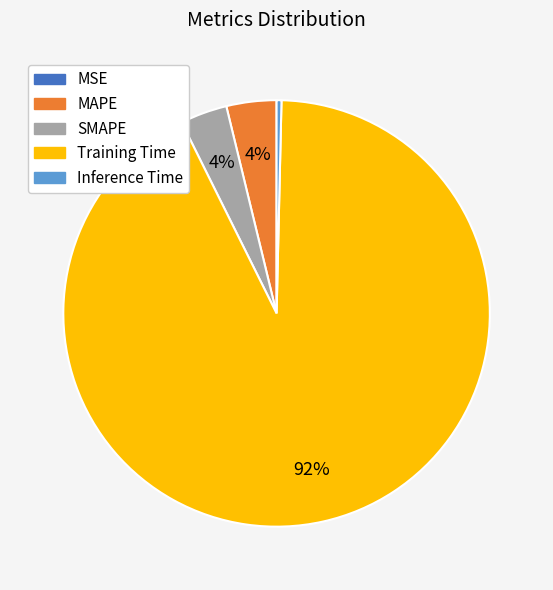

Do MAPE and SMAPE together represent more than half of the pie?

No